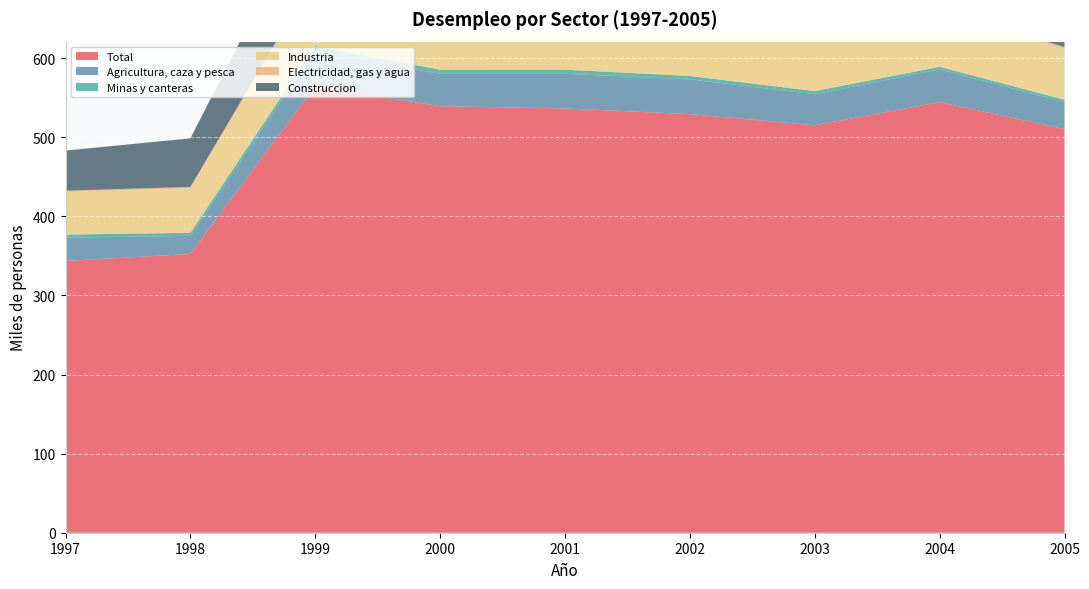

Reading left to right, transcribe all the data shown in this chart.

Total: 1997=343.8	1998=352.6	1999=564.6	2000=539.4	2001=536.5	2002=529.4	2003=515.3	2004=544.5	2005=510.4
Agricultura, caza y pesca: 1997=29.4	1998=22.8	1999=45.1	2000=40.9	2001=43.8	2002=43.9	2003=39.3	2004=41.6	2005=34.1
Minas y canteras: 1997=3.9	1998=4.0	1999=5.8	2000=5.2	2001=5.3	2002=4.3	2003=3.9	2004=3.1	2005=3.1
Industria: 1997=53.8	1998=56.1	1999=85.1	2000=78.6	2001=74.2	2002=68.0	2003=66.1	2004=71.9	2005=64.0
Electricidad, gas y agua: 1997=1.7	1998=1.9	1999=4.4	2000=3.5	2001=3.3	2002=3.0	2003=2.8	2004=2.0	2005=2.5
Construccion: 1997=50.8	1998=61.4	1999=102.3	2000=82.2	2001=77.6	2002=79.2	2003=73.5	2004=76.8	2005=62.3